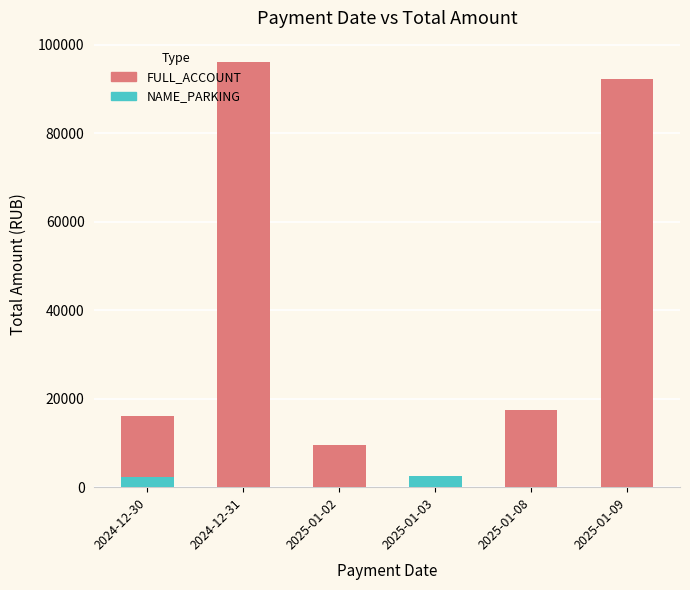

Which has a higher value, 2025-01-03 or 2025-01-08?

2025-01-08